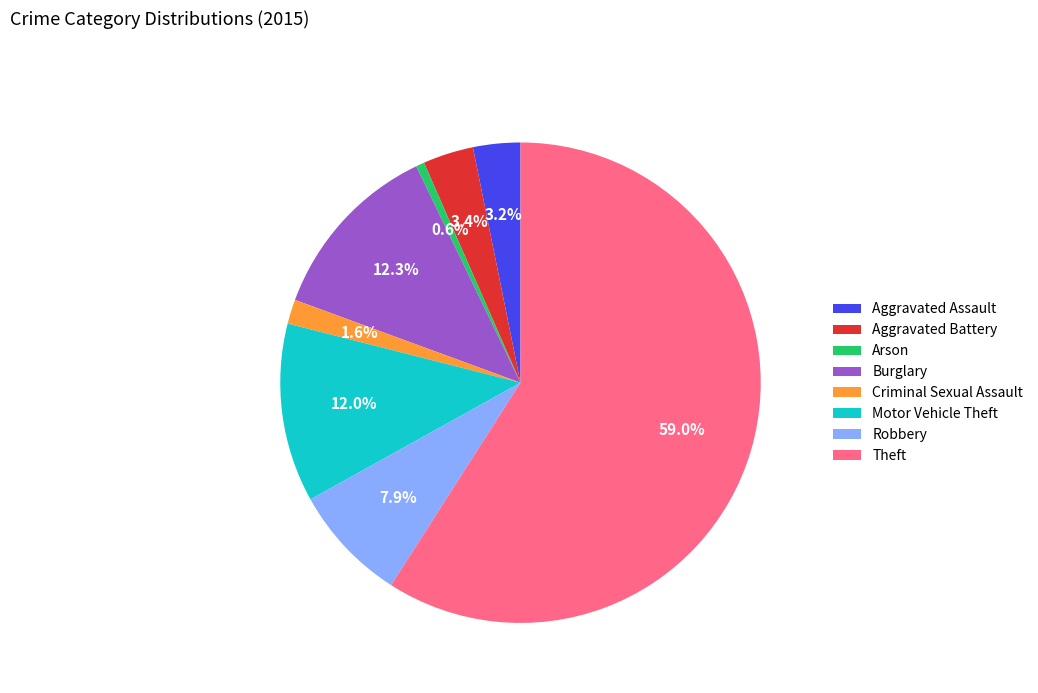

To the nearest percent, what is the average slice percentage?

12%